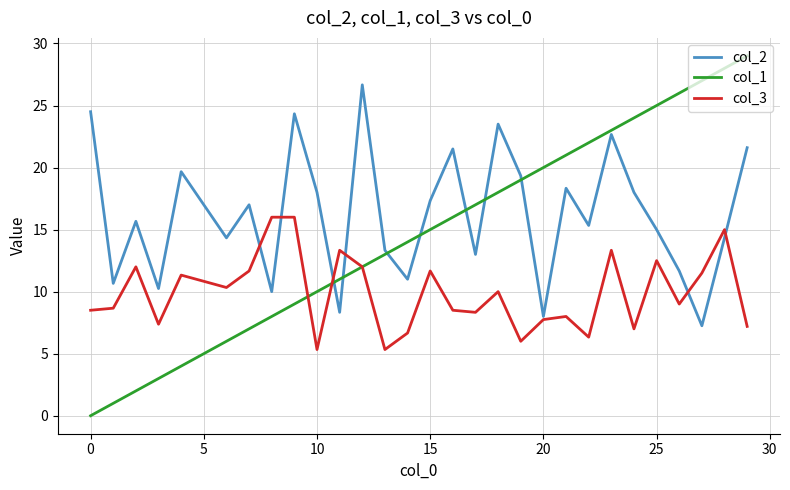

What is the maximum value shown in the chart?

29.0